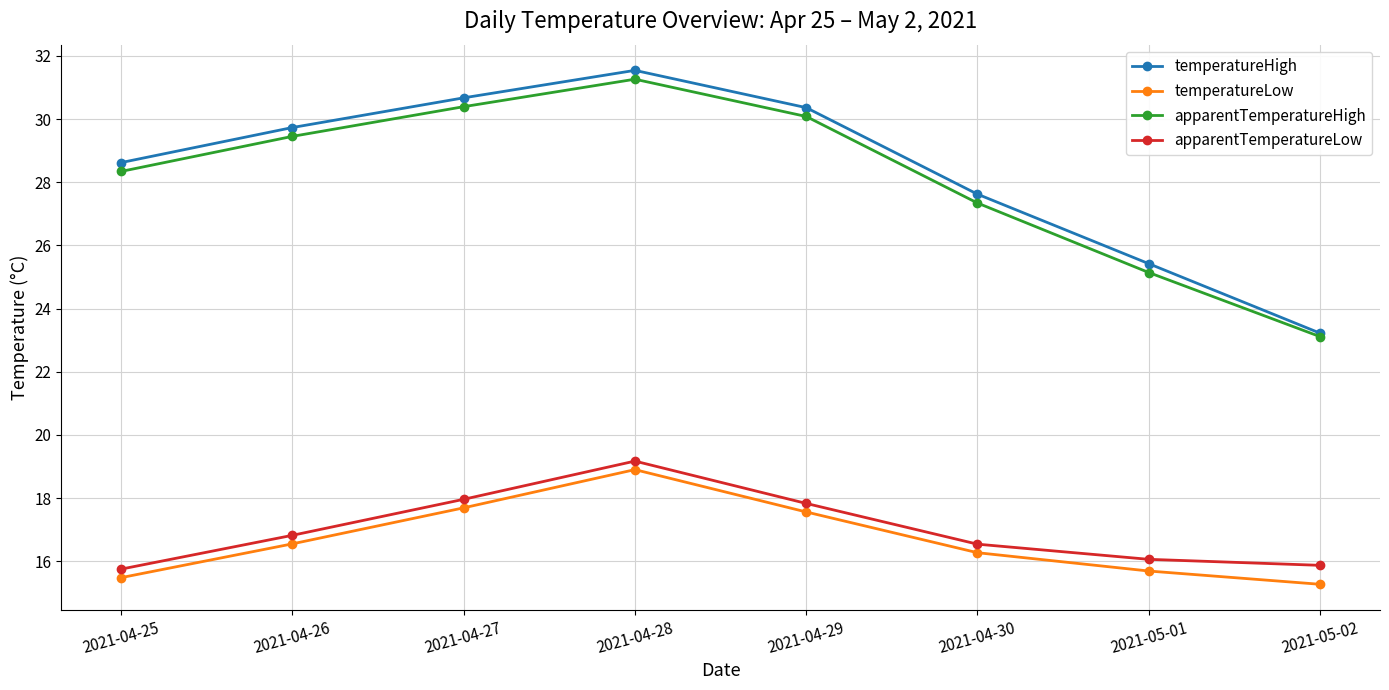

Does the chart display data point markers on the line(s)?

Yes